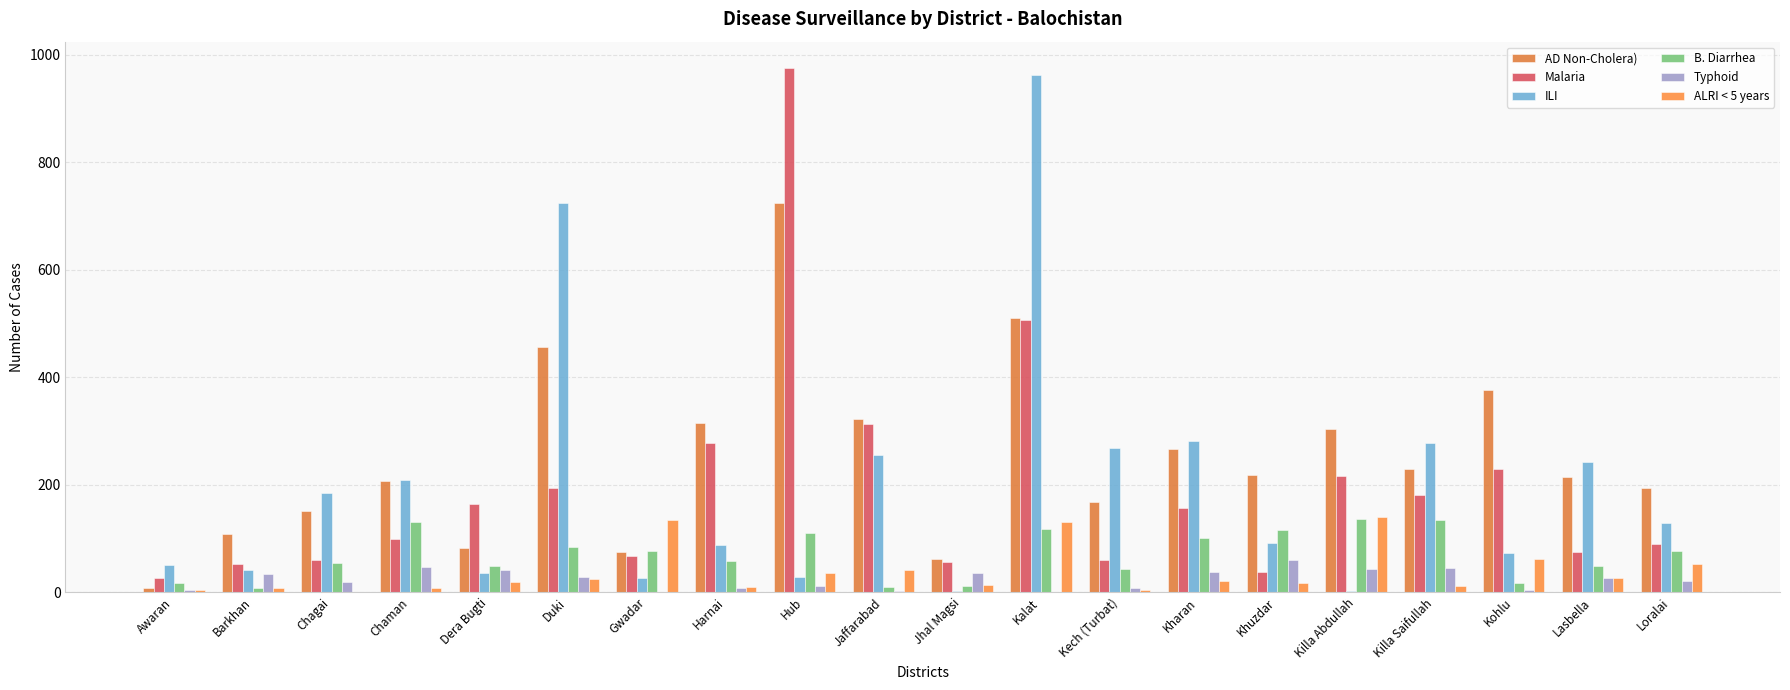

Which has a higher value, Awaran or Kalat?

Kalat